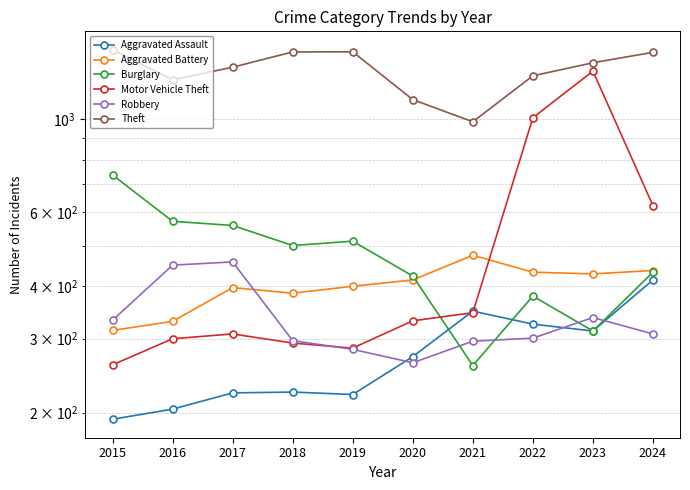

Does the chart display data point markers on the line(s)?

Yes